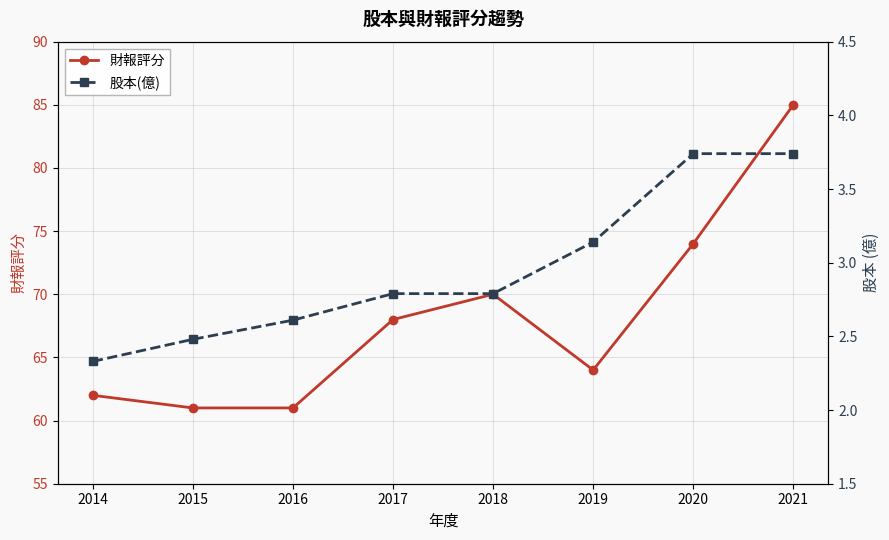

Which series has the largest total across all categories?

財報評分